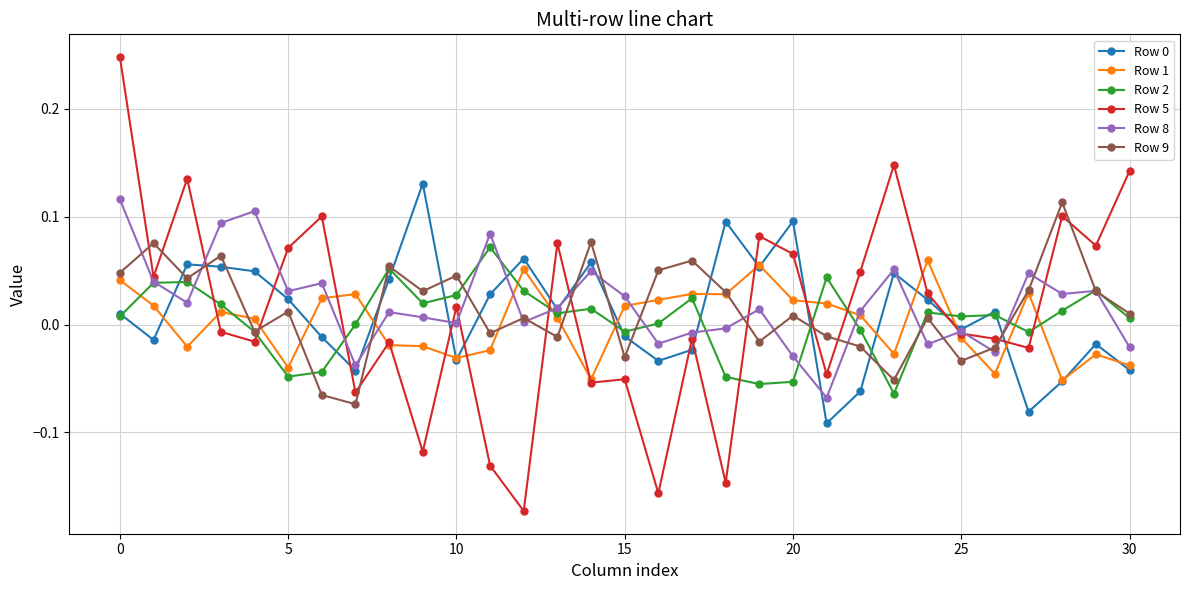

How many data points in Row 1 are less than 0?

13